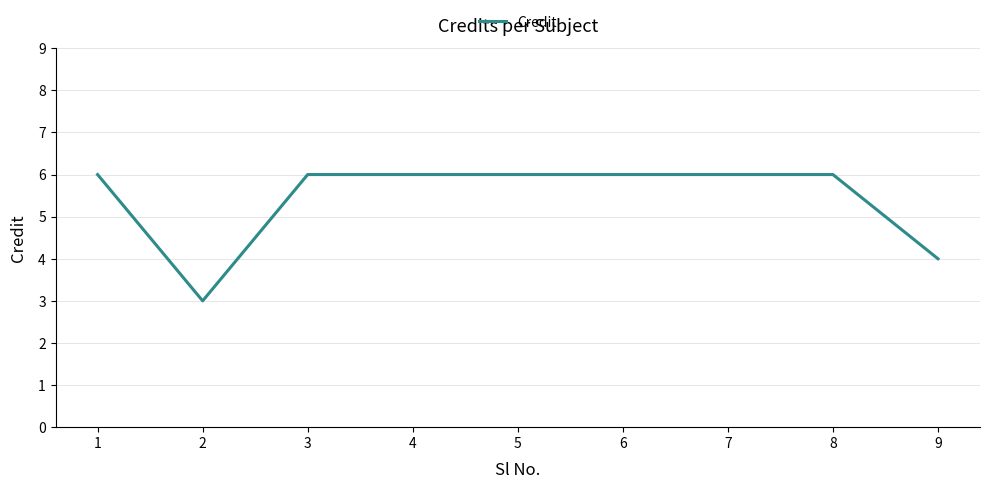

What is the sum of the values at 7 and 3?

12